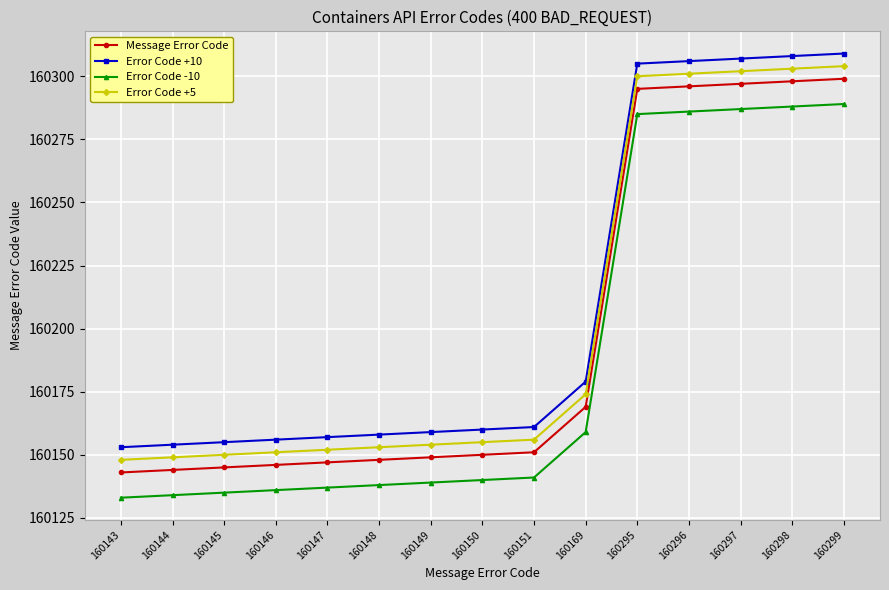

What are all the series names shown in the legend?

Message Error Code, Error Code +10, Error Code -10, Error Code +5